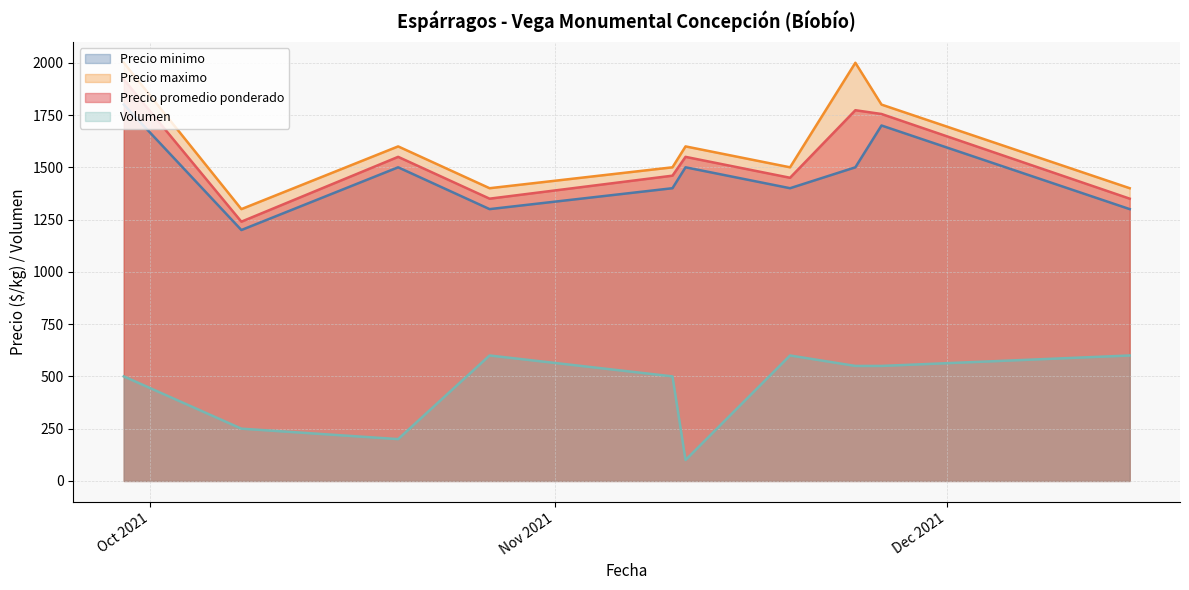

How many lines are shown in the chart?

4